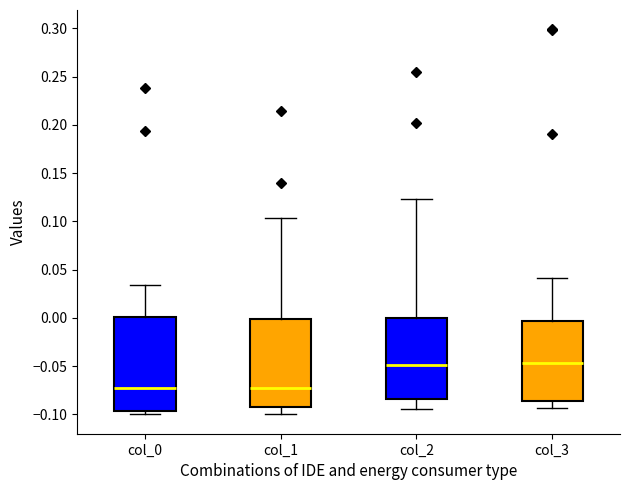

Comparing the boxes themselves (not the whiskers), which one is the tallest?

col_0